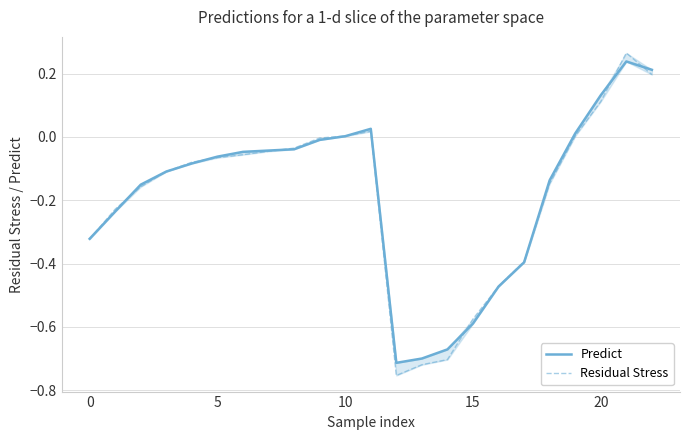

The value of Residual Stress at 18 is -0.1. True or false?

True